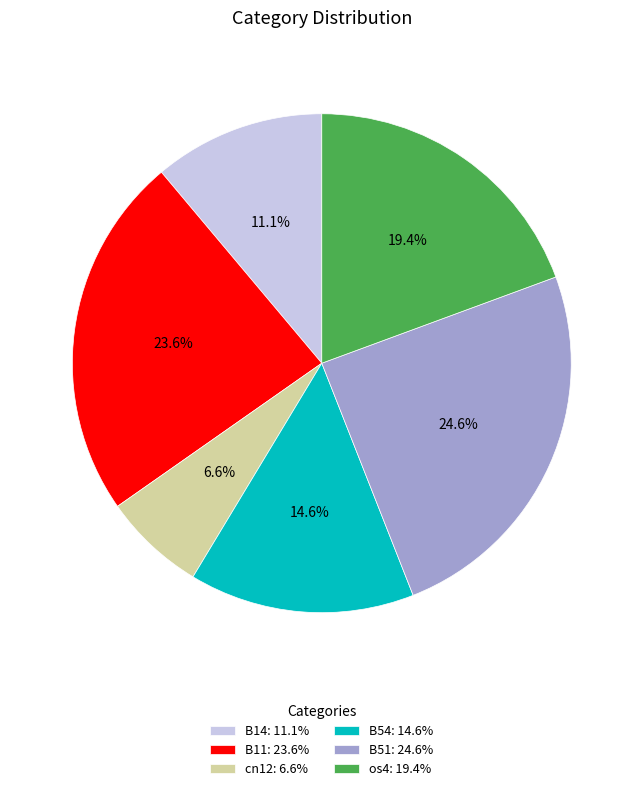

Which has a higher value, cn12 or B14?

B14